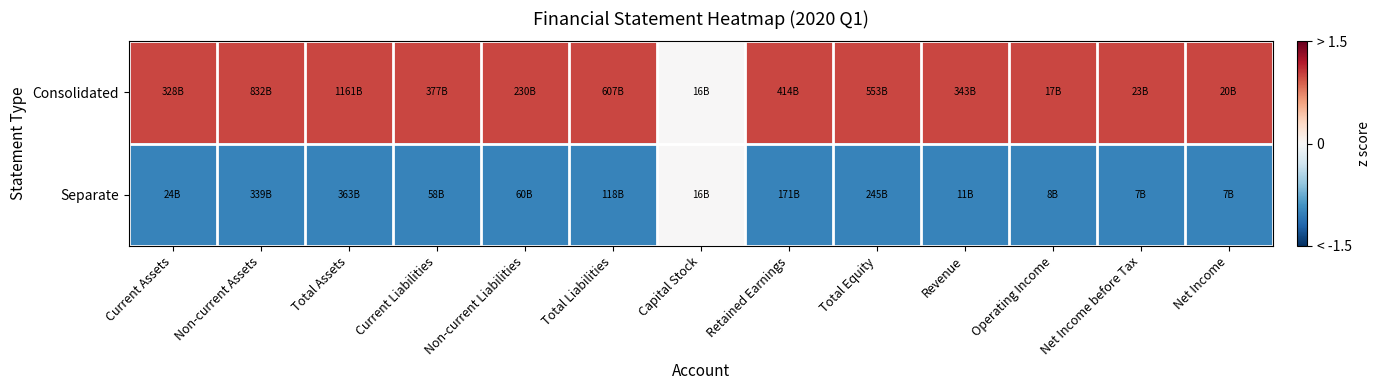

Reading left to right, list all the values displayed in this chart.

Consolidated: Current Assets=1	Non-current Assets=1	Total Assets=1	Current Liabilities=1	Non-current Liabilities=1	Total Liabilities=1	Capital Stock=0	Retained Earnings=1	Total Equity=1	Revenue=1	Operating Income=1	Net Income before Tax=1	Net Income=1
Separate: Current Assets=-1	Non-current Assets=-1	Total Assets=-1	Current Liabilities=-1	Non-current Liabilities=-1	Total Liabilities=-1	Capital Stock=0	Retained Earnings=-1	Total Equity=-1	Revenue=-1	Operating Income=-1	Net Income before Tax=-1	Net Income=-1